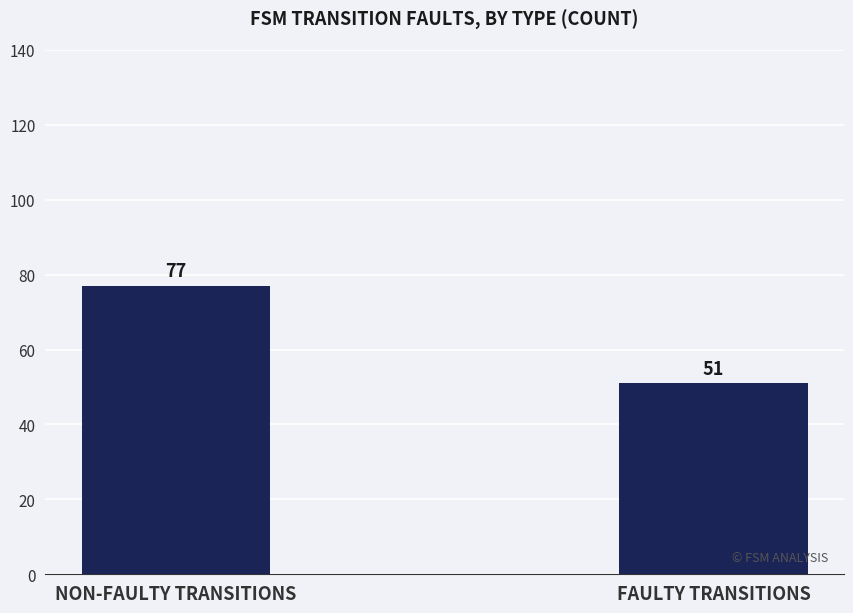

List the labels in order of value, smallest first.

FAULTY TRANSITIONS, NON-FAULTY TRANSITIONS